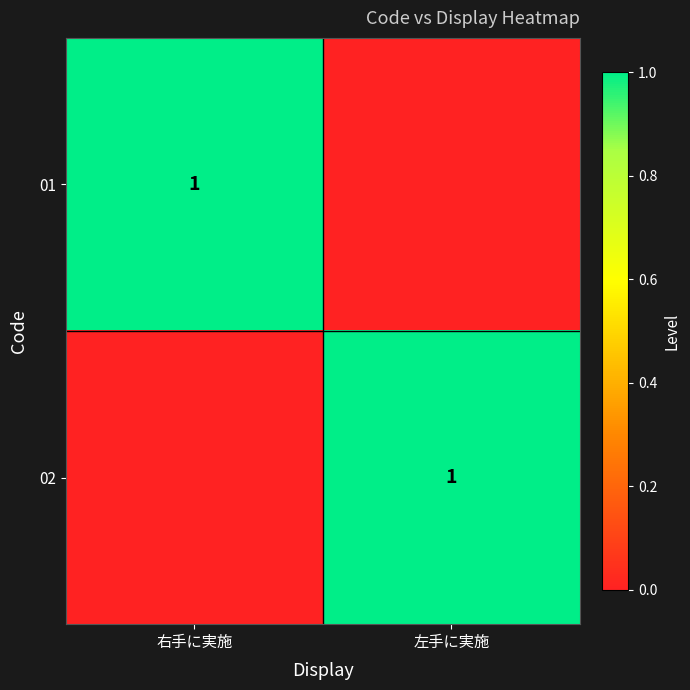

True or false: 02 has a value of 1 at 左手に実施.

True